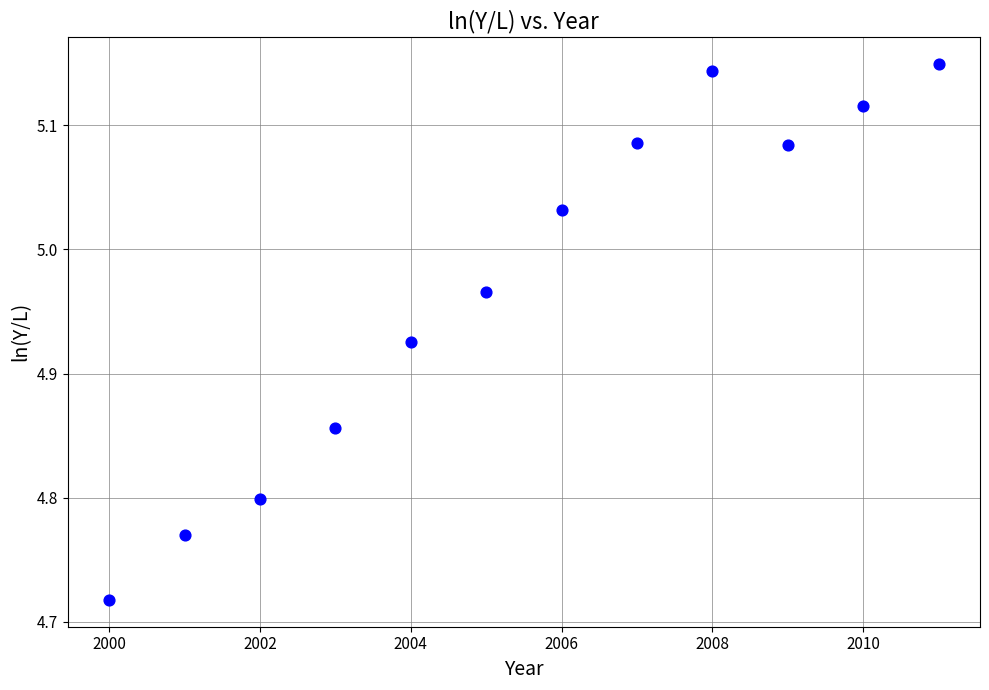

What is the range of Y values (max minus min)?

0.4